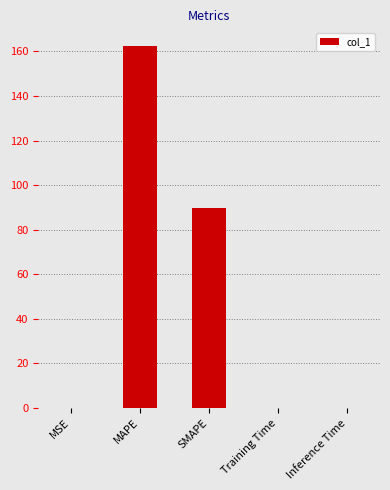

Where is the data nearest to the value 81?

SMAPE